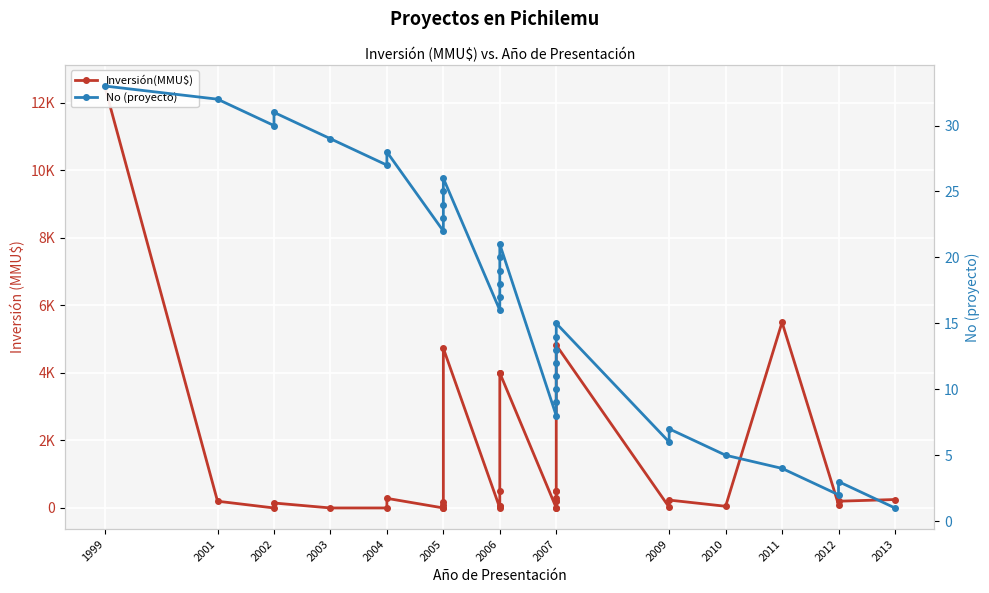

What is the value of the Inversión(MMU$) point at the 2nd from the left?

200